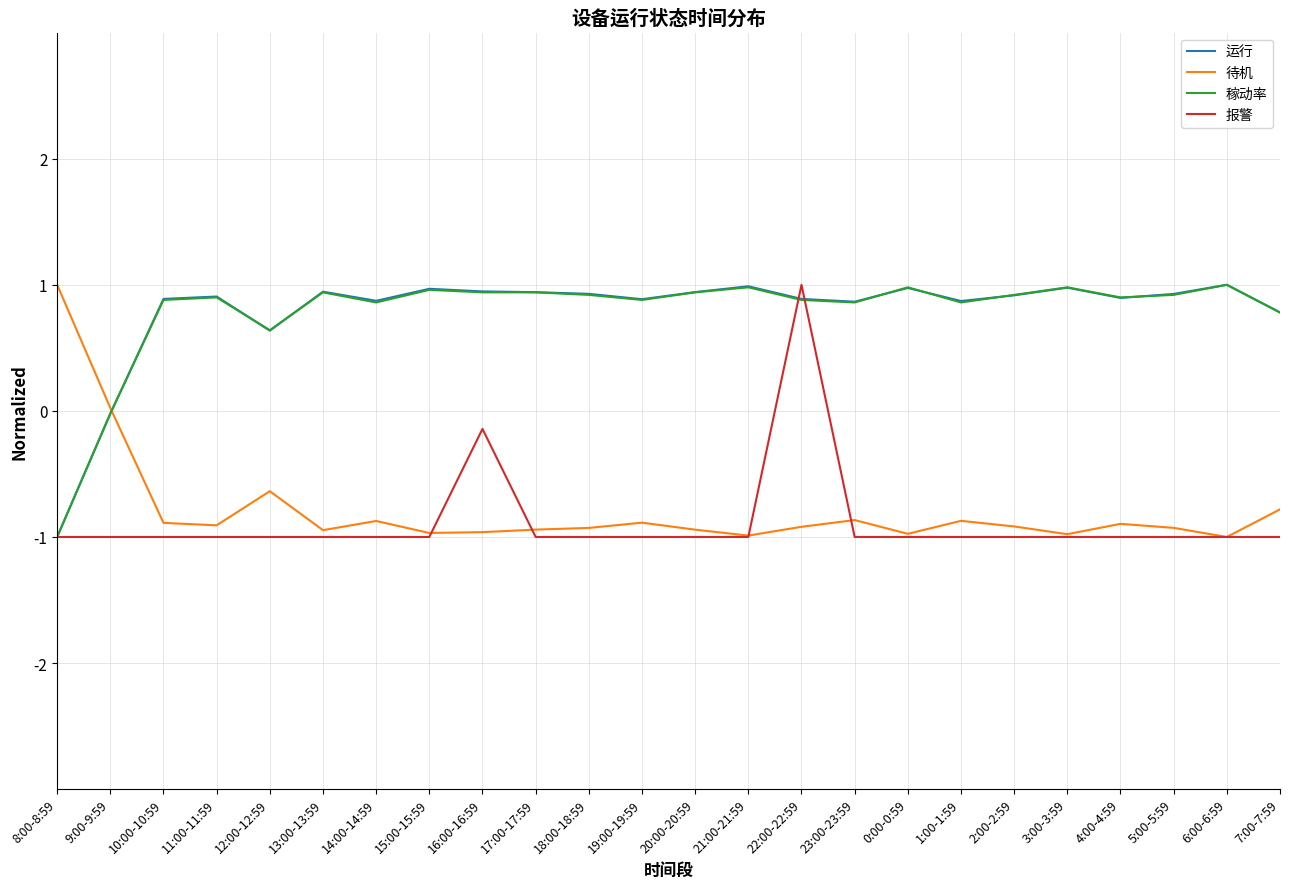

True or false: 待机 has a value of -0.9 at 4:00-4:59.

True